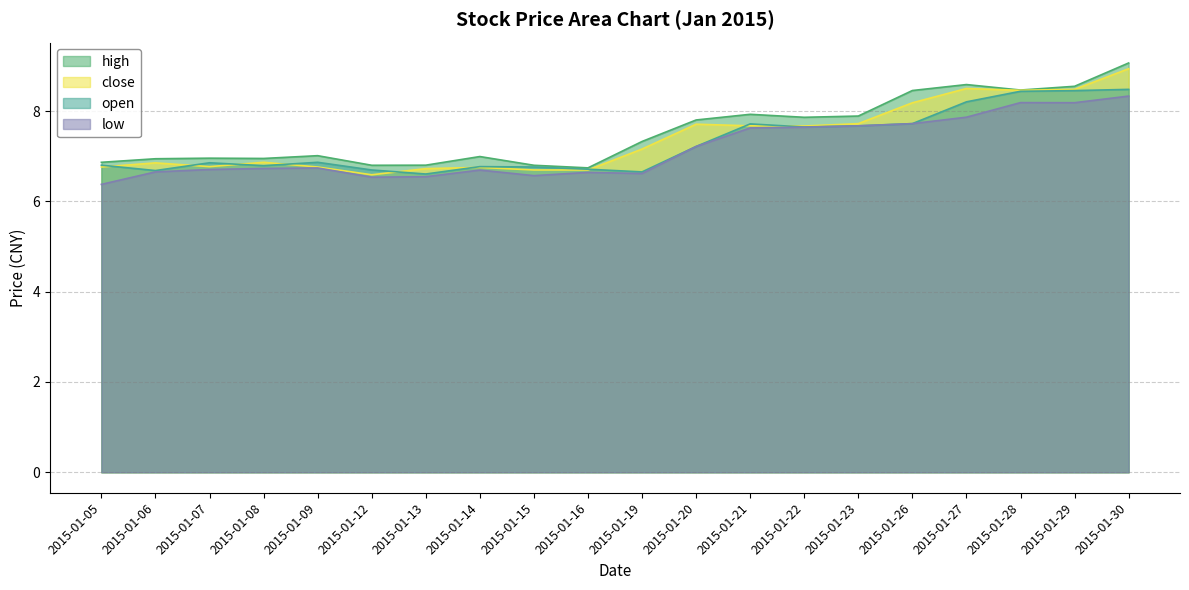

What is the difference between the low values at 2015-01-15 and 2015-01-23?

1.1